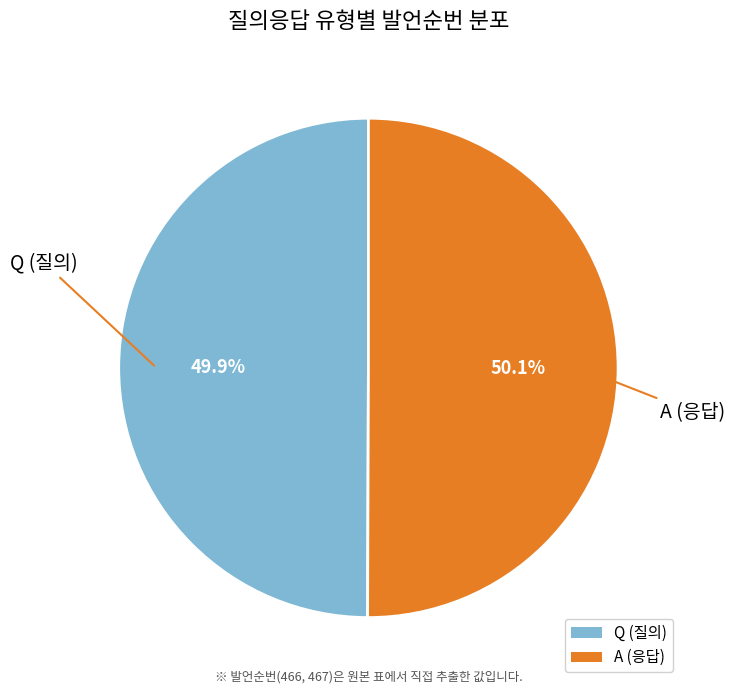

What is the ratio of the value at Q (질의) to the value at A (응답)?

1.0